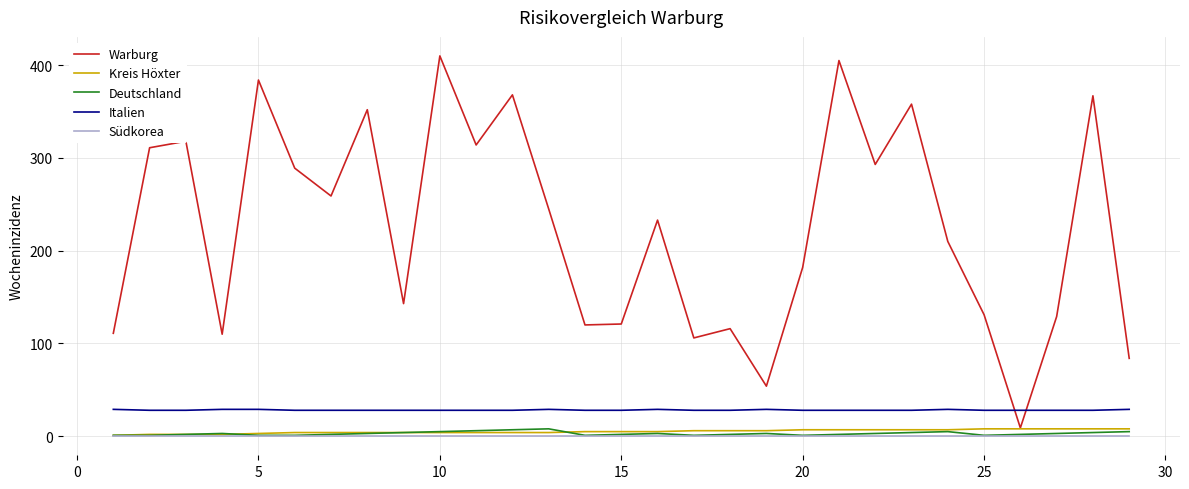

Which series has the largest range (max minus min)?

Warburg